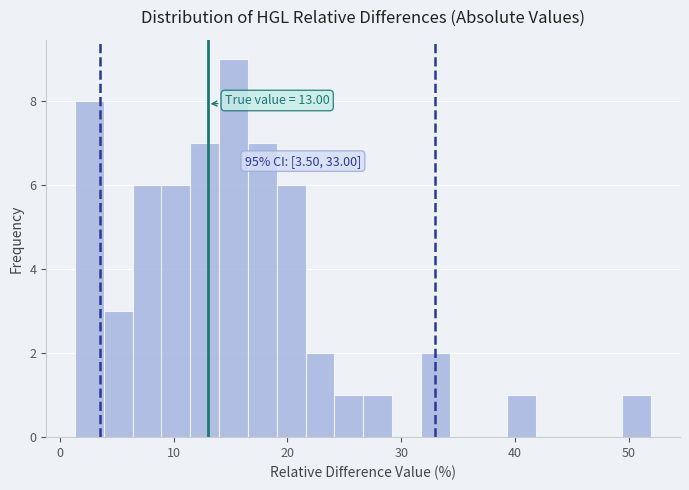

Around what value on the x-axis is the tallest bar? Give the approximate position of its centre, as read against the axis.

15